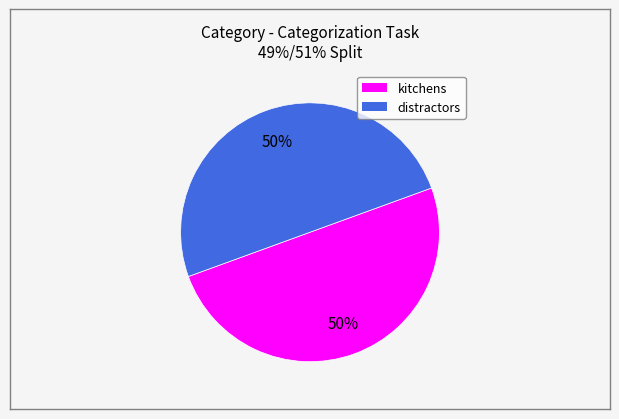

To the nearest percent, what is the average slice percentage?

50%